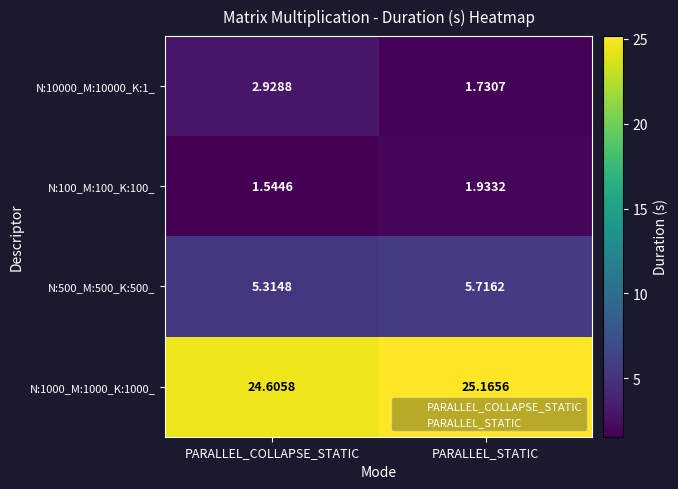

List the labels in order of N:500_M:500_K:500_ value, smallest first.

PARALLEL_COLLAPSE_STATIC, PARALLEL_STATIC